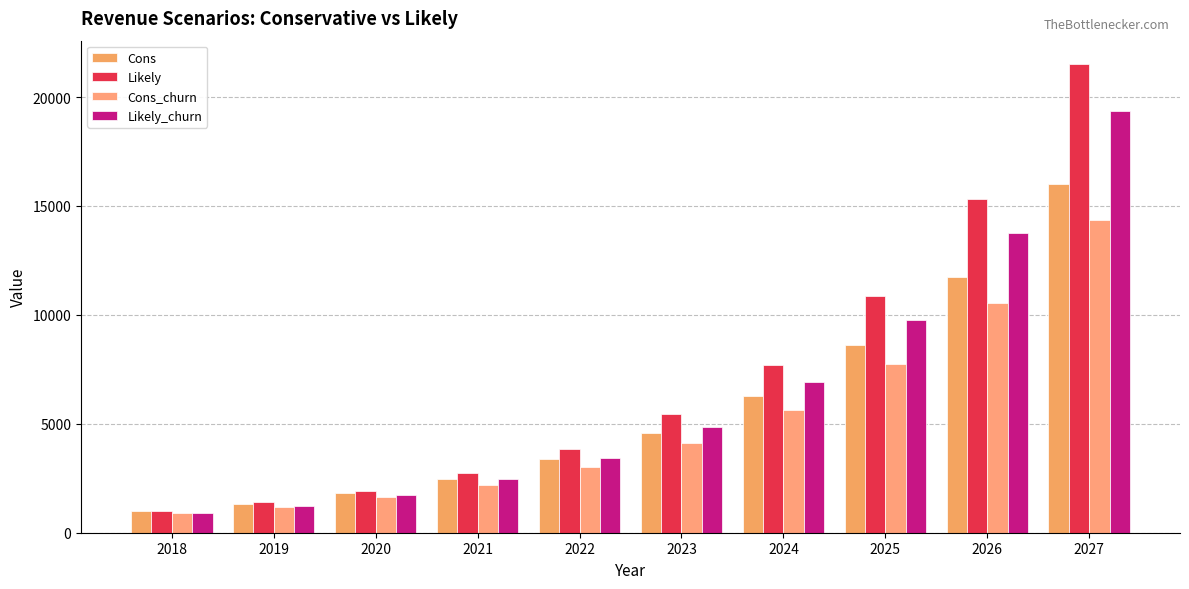

At which label does Cons_churn reach its minimum?

2018